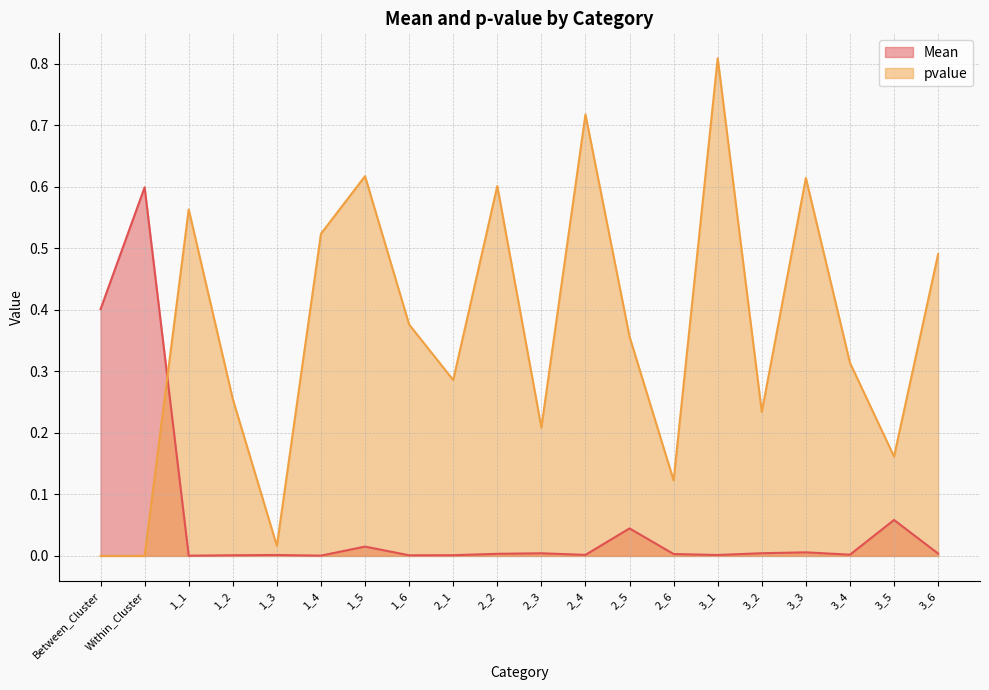

What is the average value of the pvalue series?

0.4